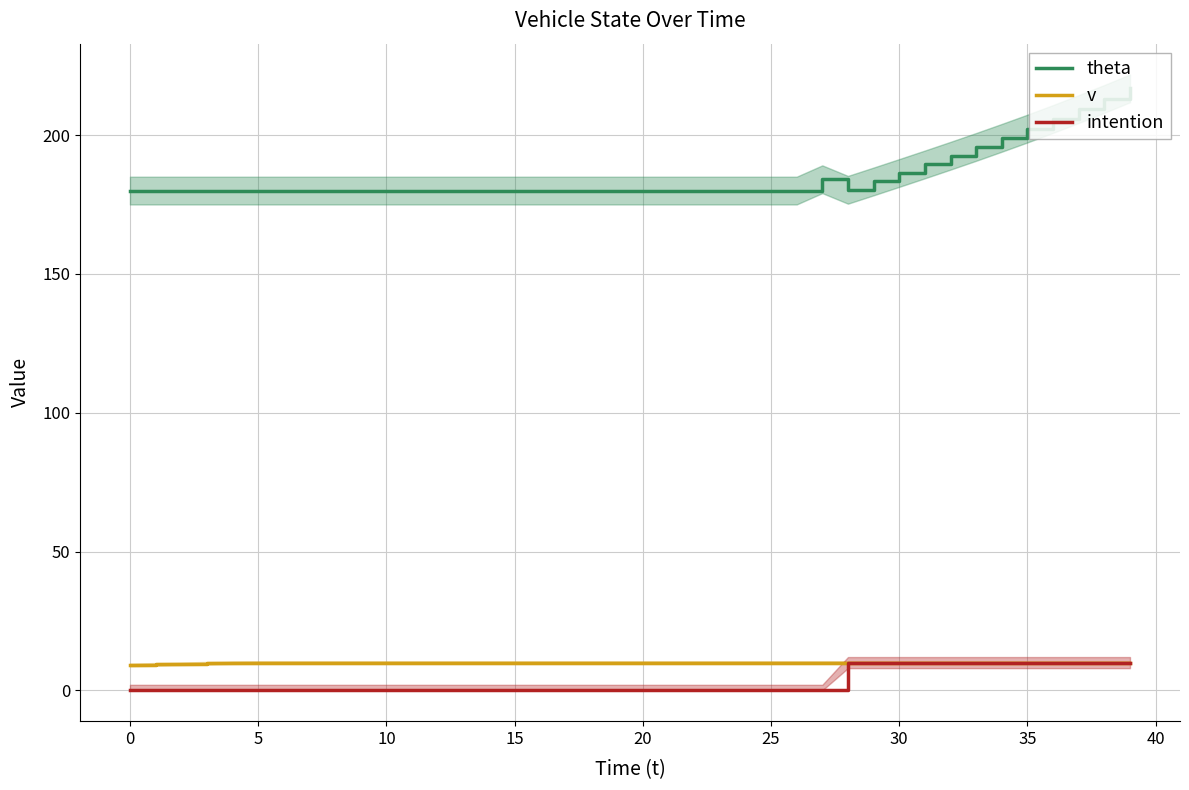

Is this an area chart (filled region under the line)?

No